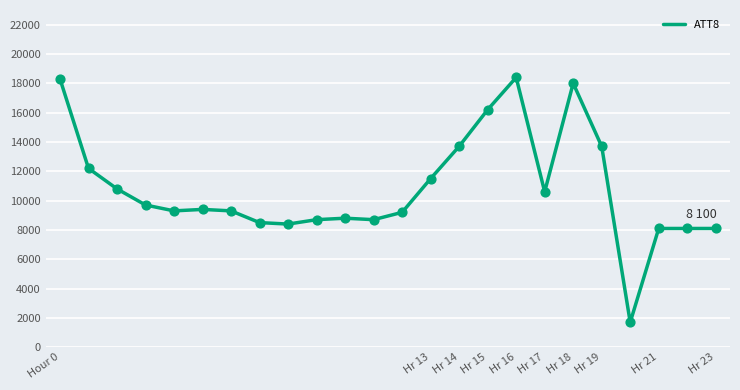

What is the greatest value displayed?

18400